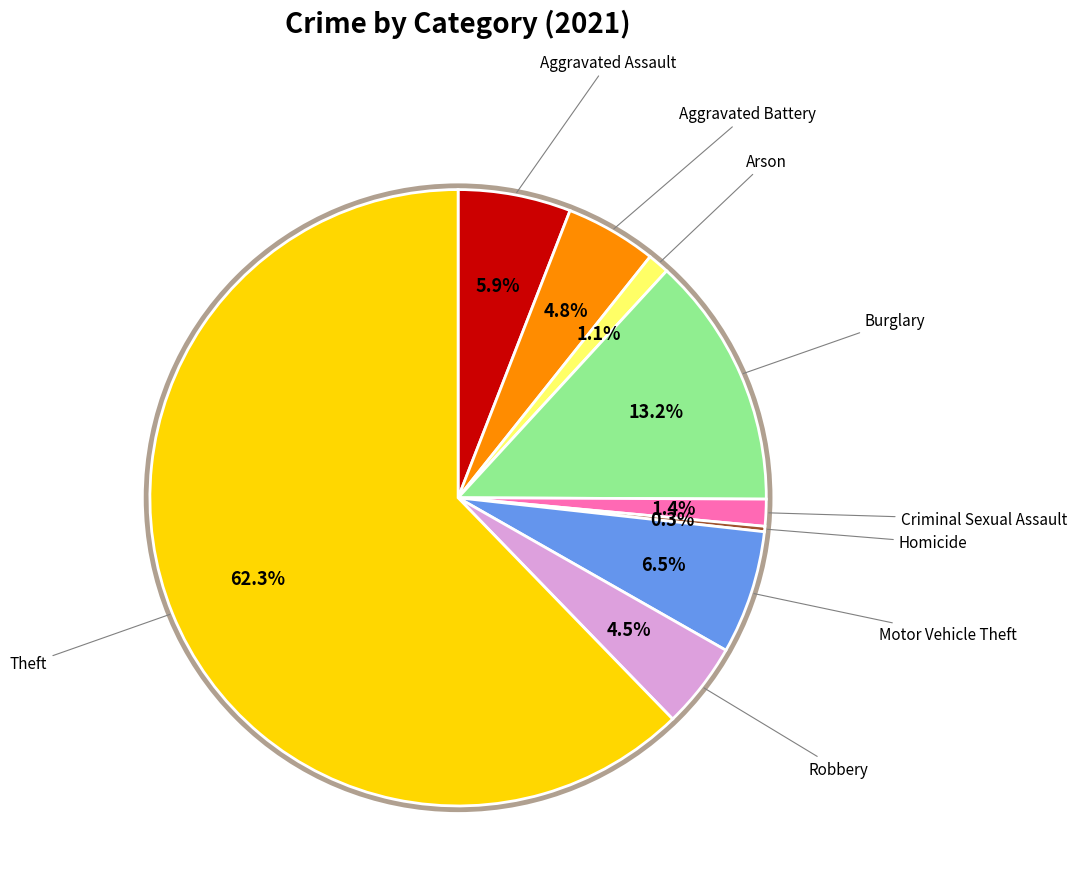

Which slice represents more than half of the pie?

Theft